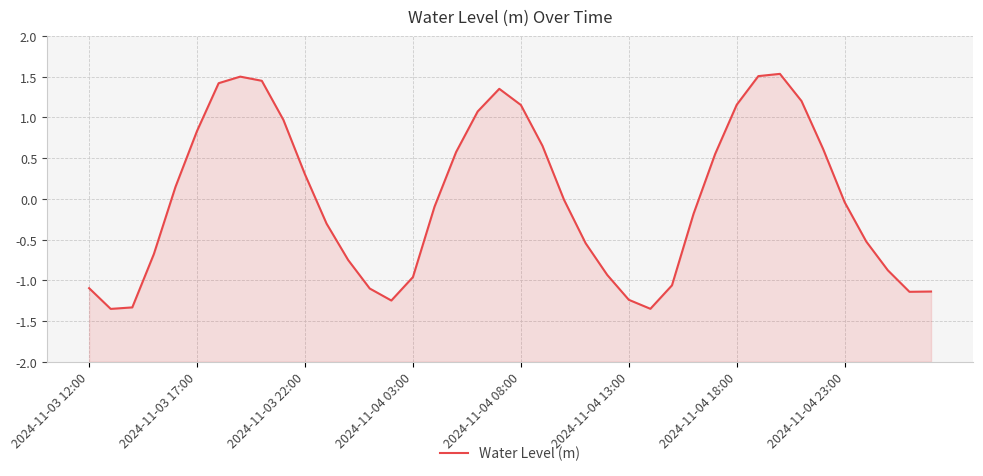

Rank the categories by value from highest to lowest.

32, 31, 2024-11-04 23:00, 8, 2024-11-04 18:00, 19, 33, 30, 20, 18, 9, 2024-11-04 13:00, 21, 34, 17, 29, 10, 2024-11-04 08:00, 22, 35, 16, 28, 11, 36, 23, 2024-11-04 03:00, 12, 37, 24, 15, 27, 2024-11-03 12:00, 13, 39, 38, 25, 14, 2024-11-03 22:00, 26, 2024-11-03 17:00